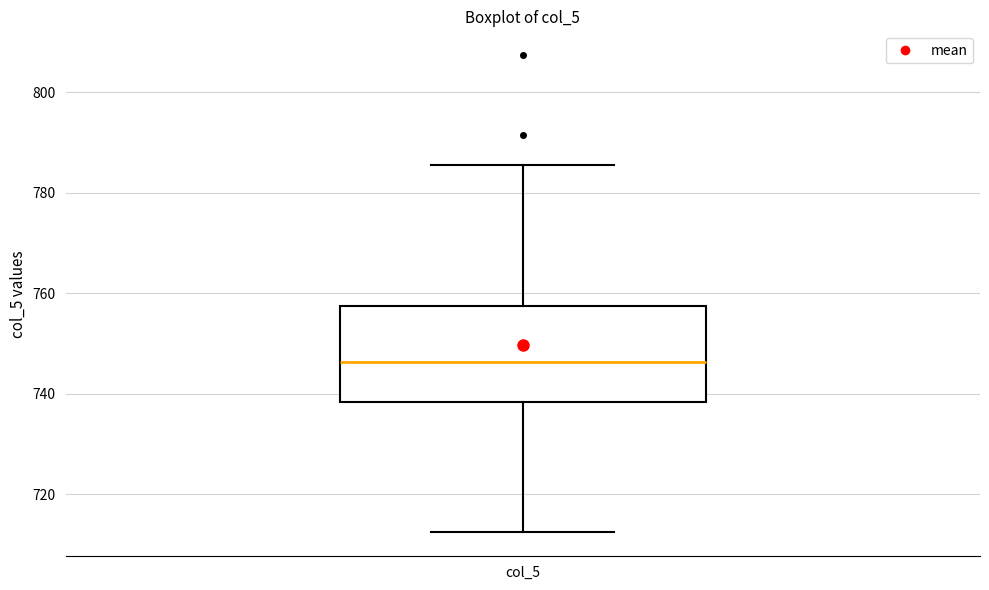

Read this box plot against the y-axis: the position of the median line, the range covered by the box, and the ends of both whiskers. The values are not printed on the chart, so give them approximately, as read against the axis.

median 746, box 738 to 758, whiskers 712 to 786